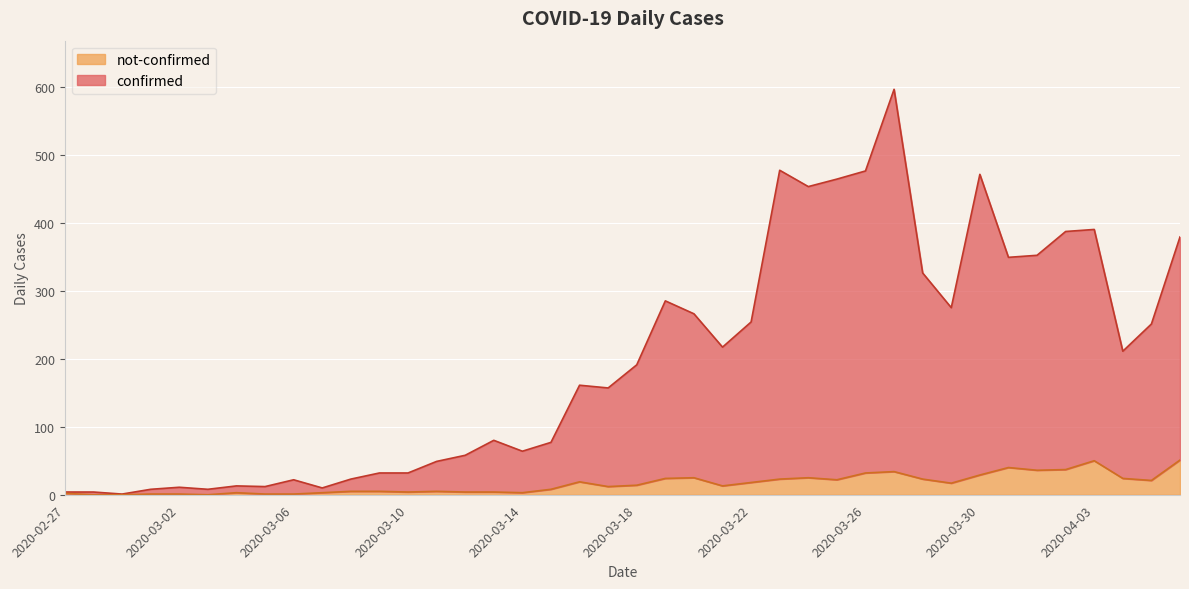

How many series are shown in this chart?

2